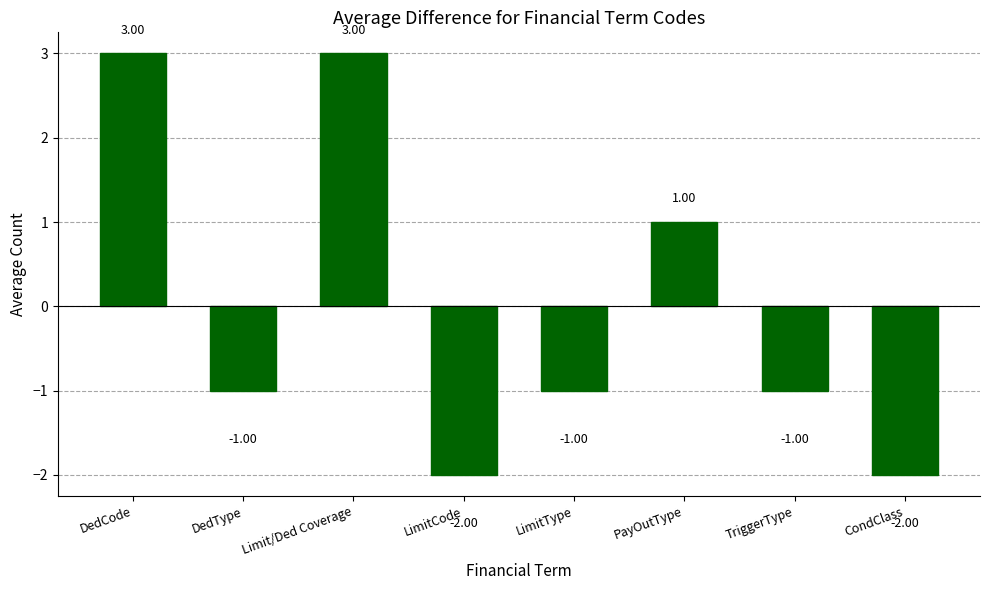

The chart shows a value of 3 at Limit/Ded Coverage. True or false?

True